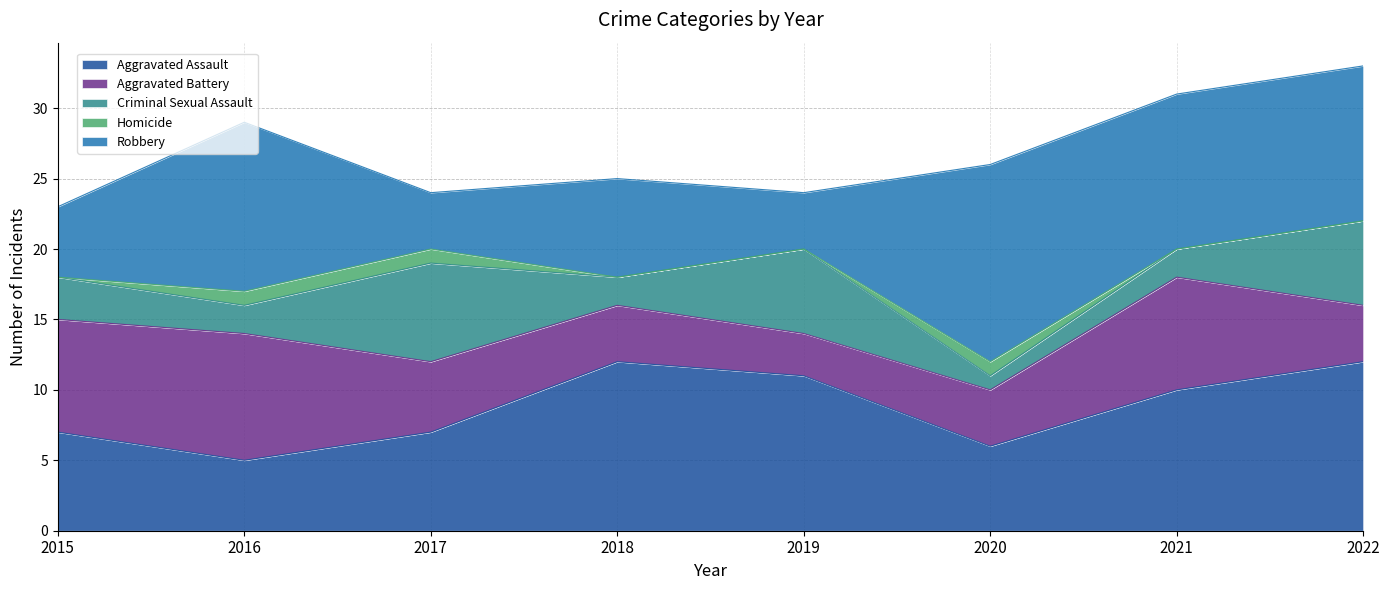

Does the chart display data point markers on the line(s)?

No